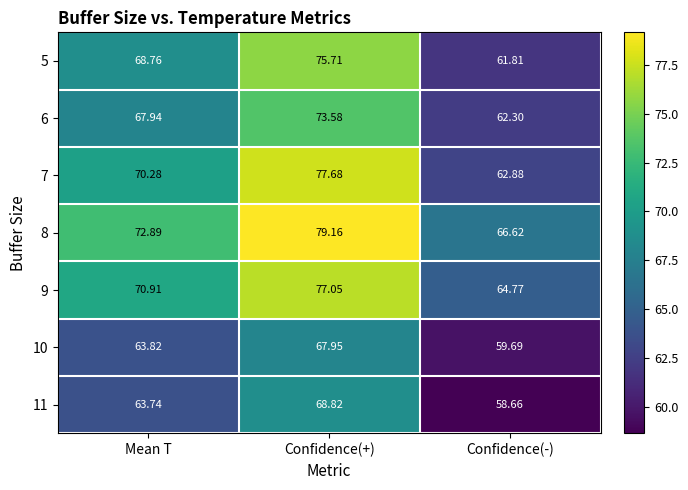

At which label does 9 reach its minimum?

Confidence(-)